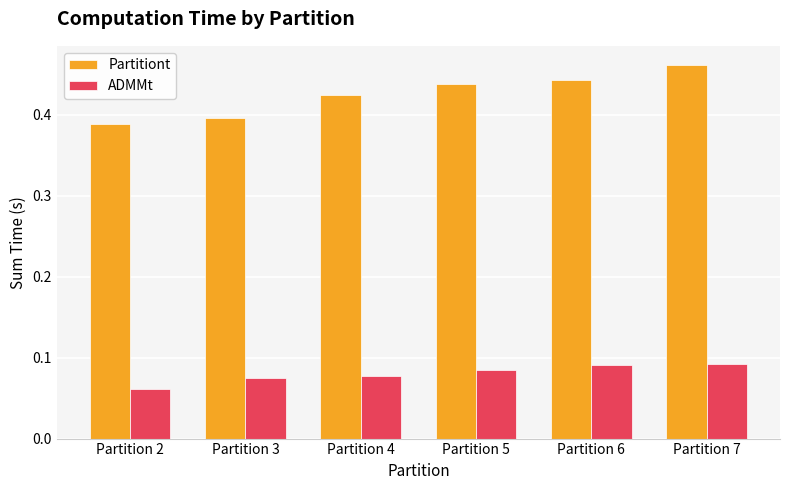

Which category has the lowest value in the ADMMt series?

Partition 2